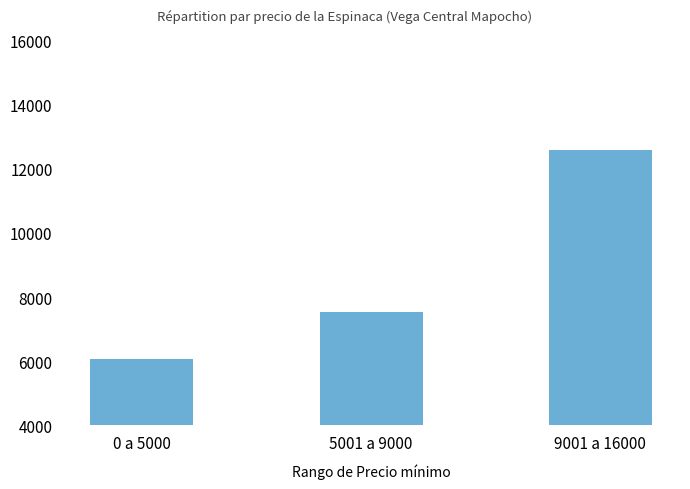

What is the approximate value at 9001 a 16000?

12571